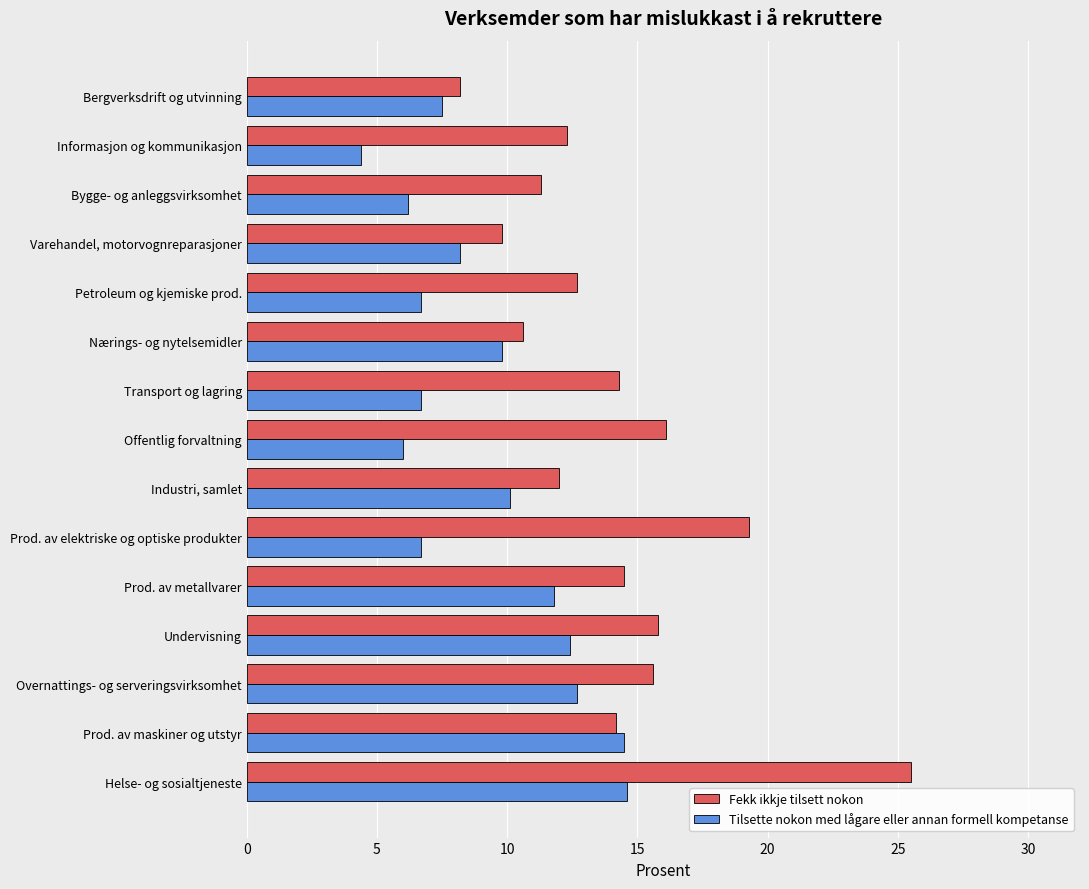

List the series in order of their overall mean, highest first.

Fekk ikkje tilsett nokon, Tilsette nokon med lågare eller annan formell kompetanse